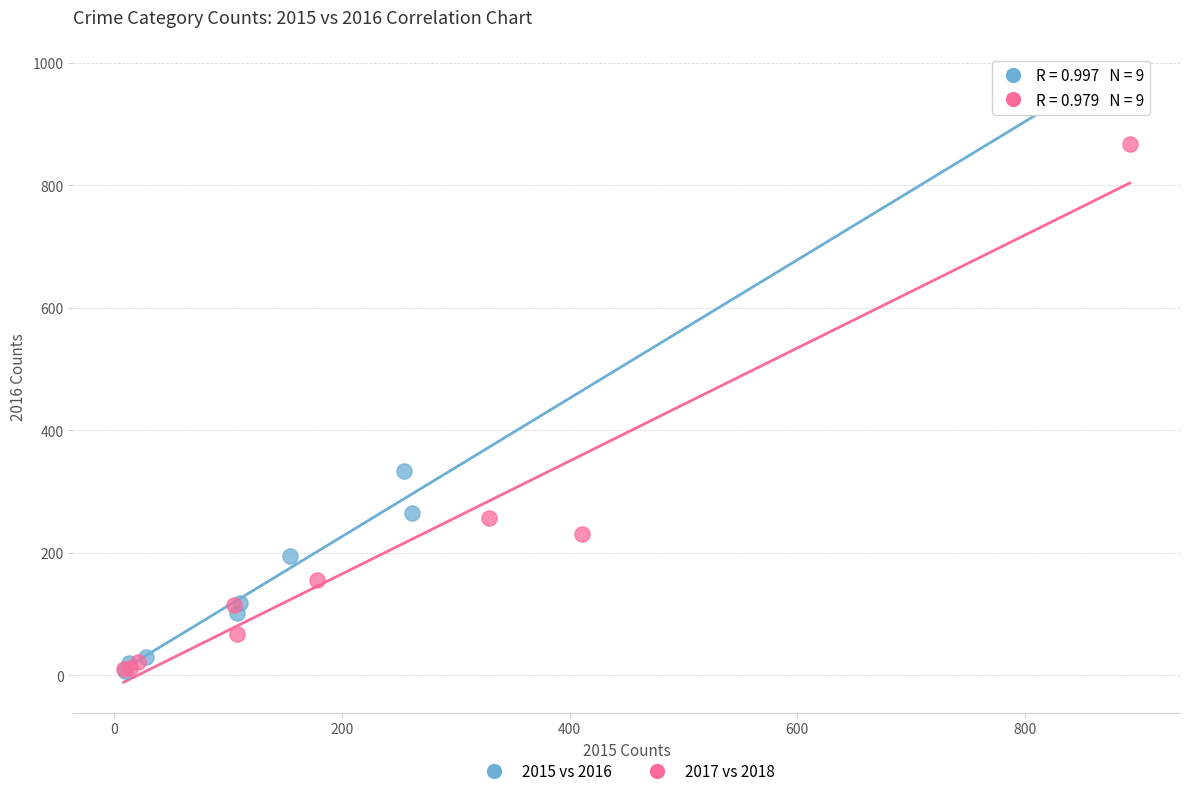

What are all the series names shown in the legend?

2015 vs 2016, 2017 vs 2018